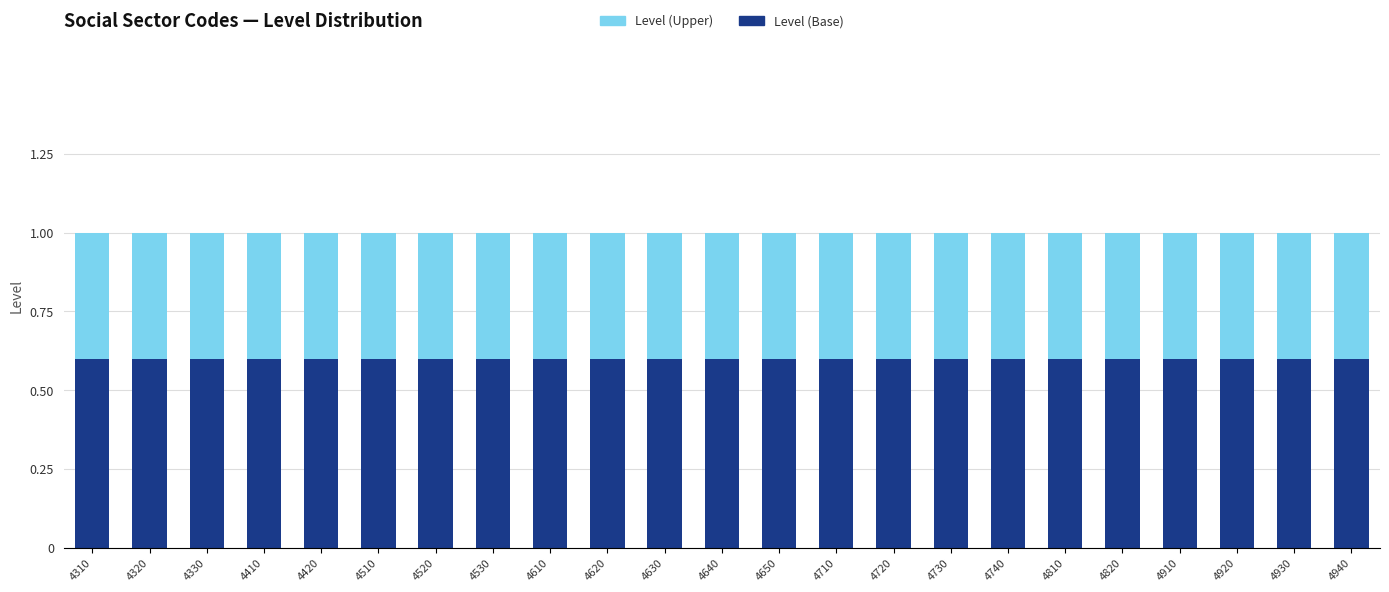

What is the minimum value for Level (Base)?

0.6